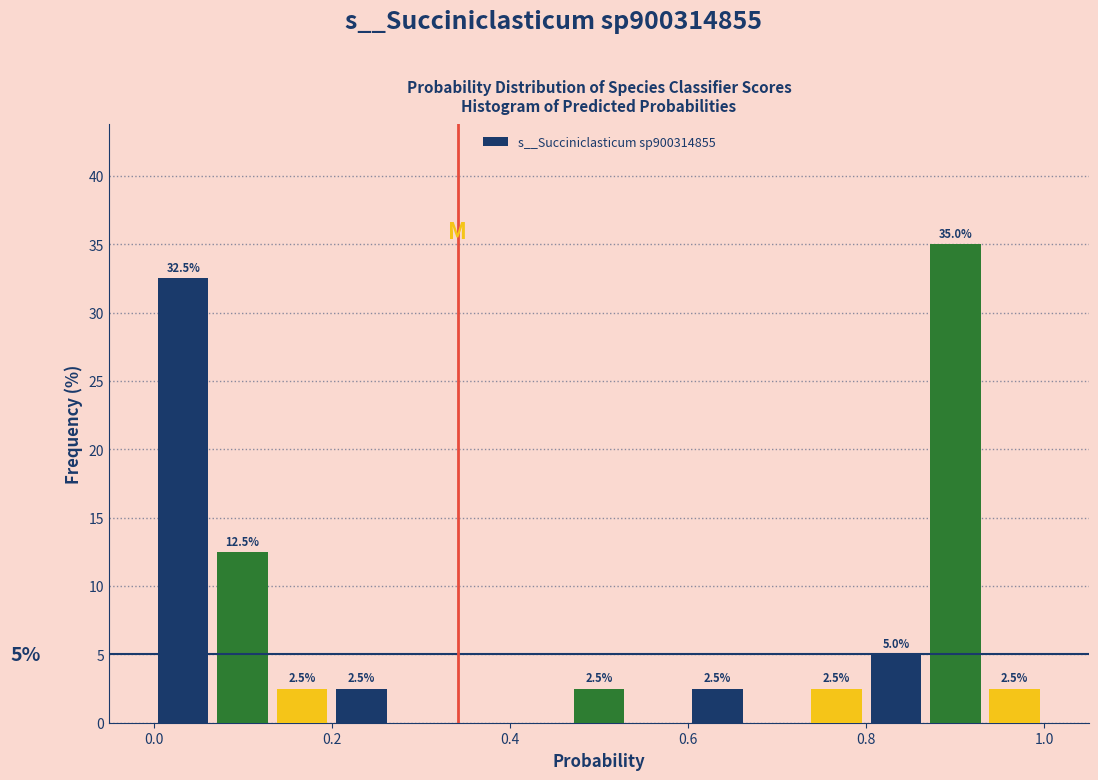

Read against the x-axis, roughly where is the centre of the tallest bar?

0.90